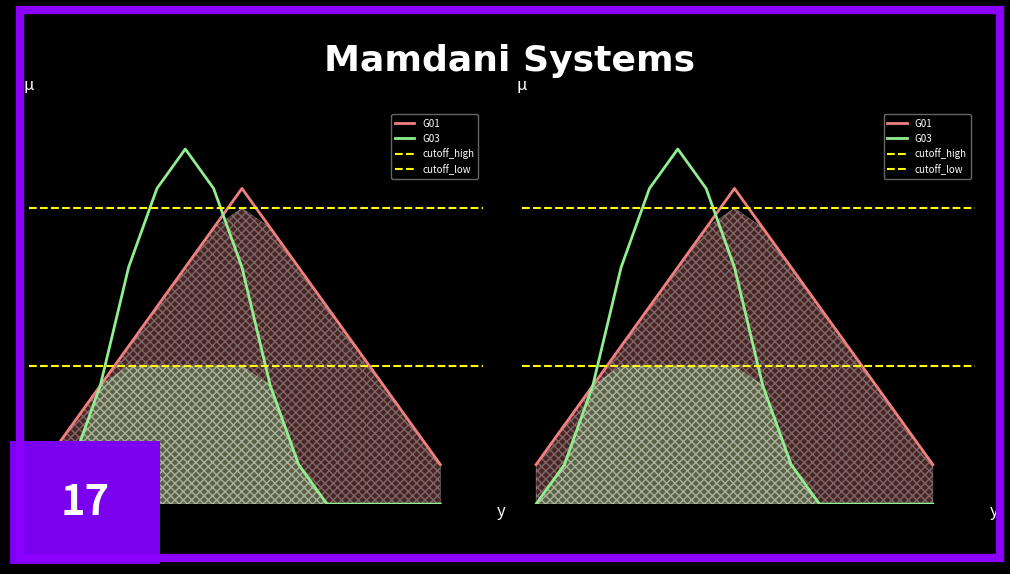

True or false: G03 and G01 intersect in this chart.

True